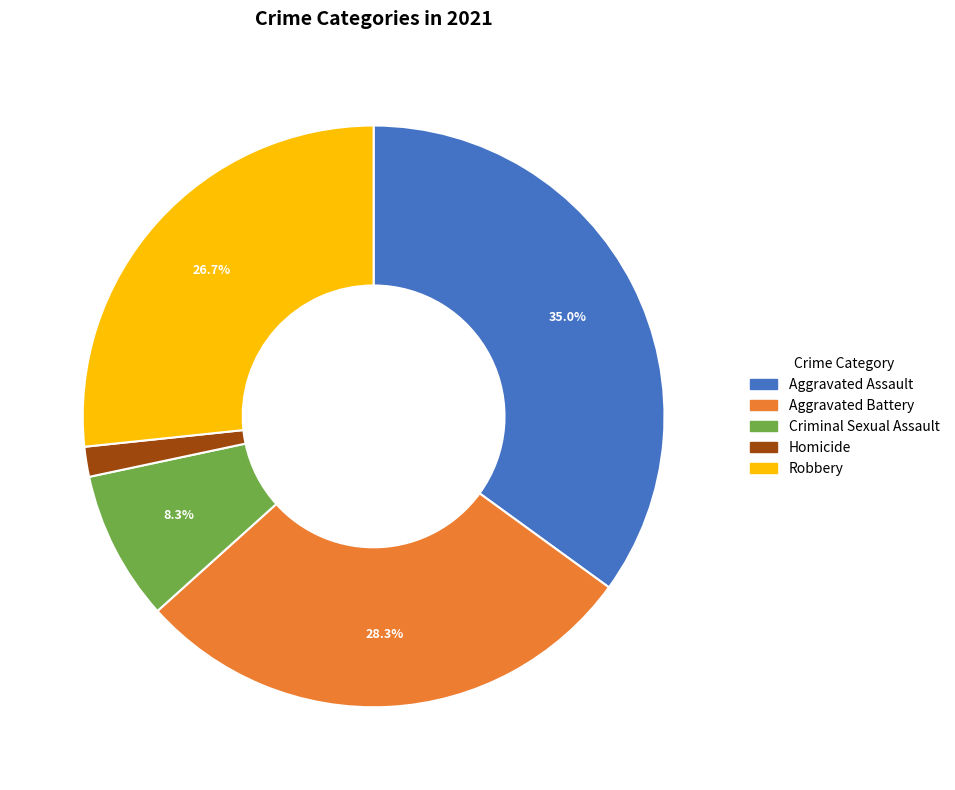

To the nearest percent, what is the difference between the largest and smallest slice percentages?

33%